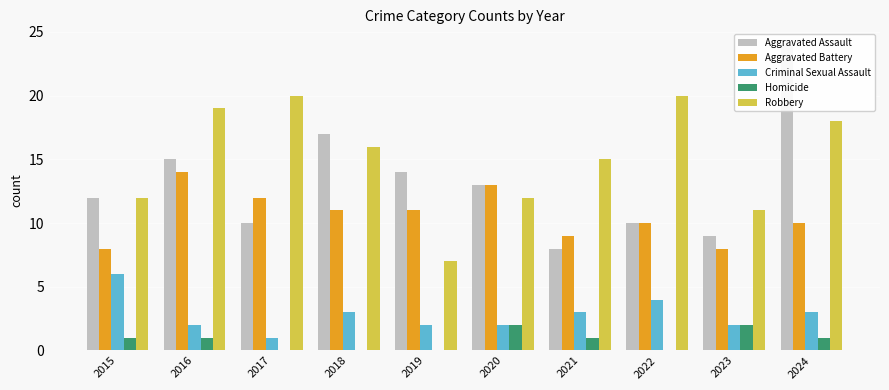

What is the sum of the Homicide values at 2017 and 2021?

1